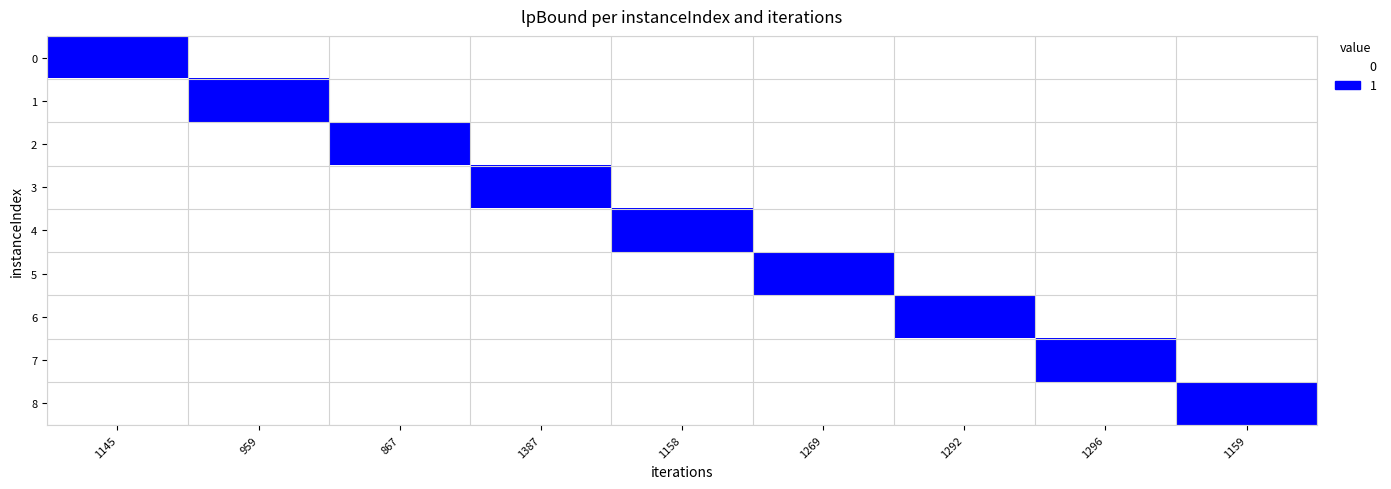

At which category does the chart reach its peak across all series?

1145